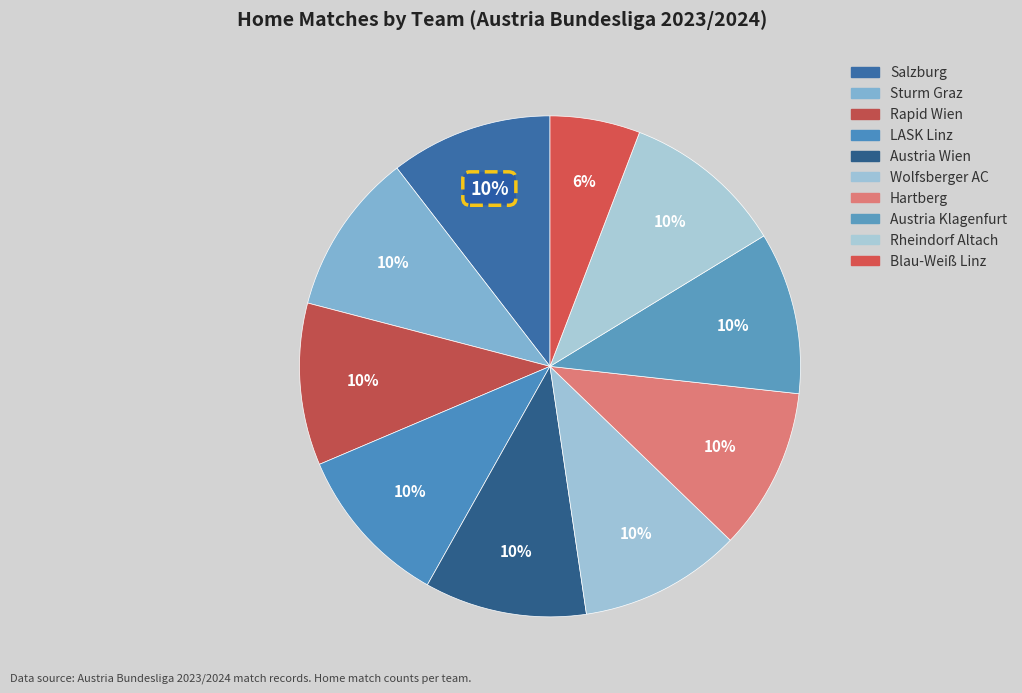

To the nearest percent, what percentage of the pie is Rheindorf Altach?

10%